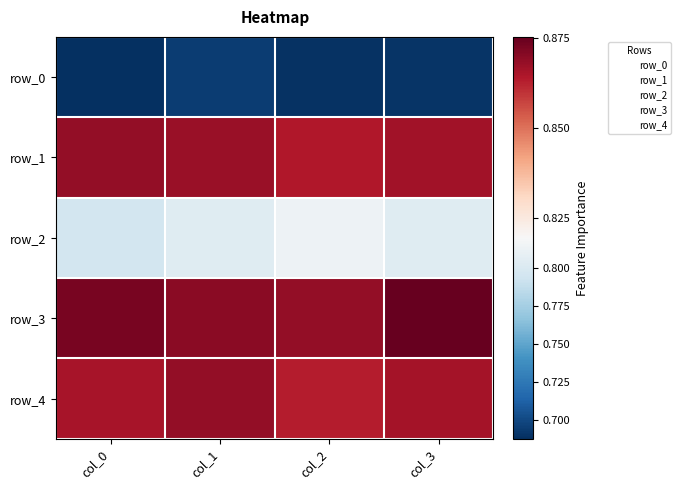

At how many categories does at least one series exceed 0?

4